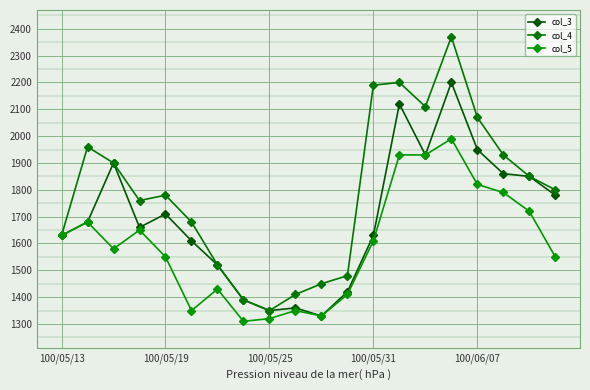

Is this an area chart (filled region under the line)?

No